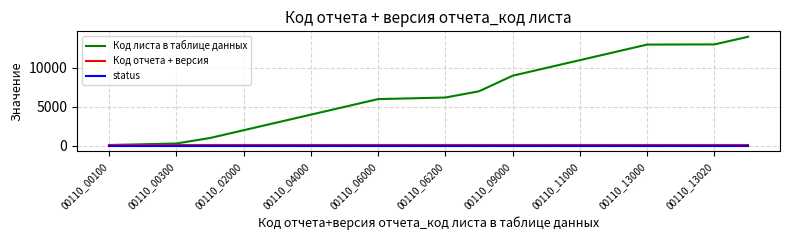

Which series has the largest range (max minus min)?

Код листа в таблице данных